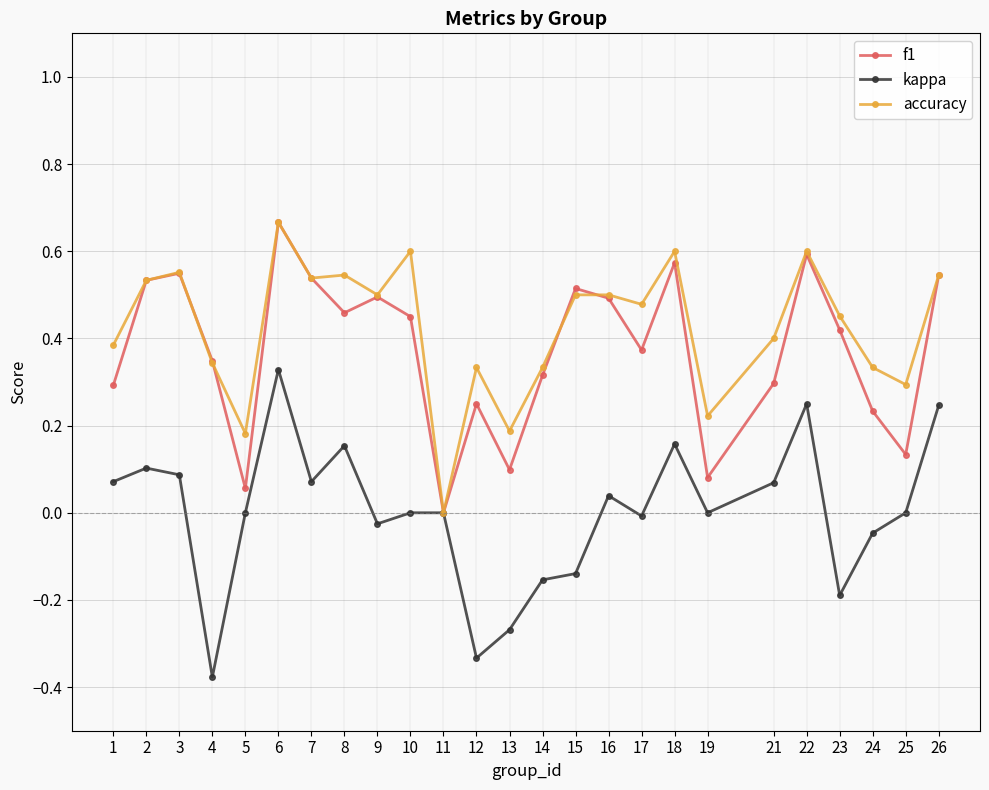

Is the value of f1 at 18 greater than the value of kappa at 11?

Yes